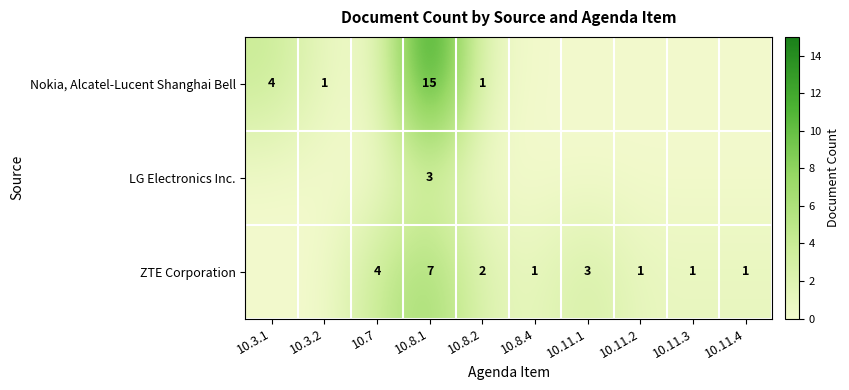

The ZTE Corporation series shows 1 at 10.11.4. True or false?

True